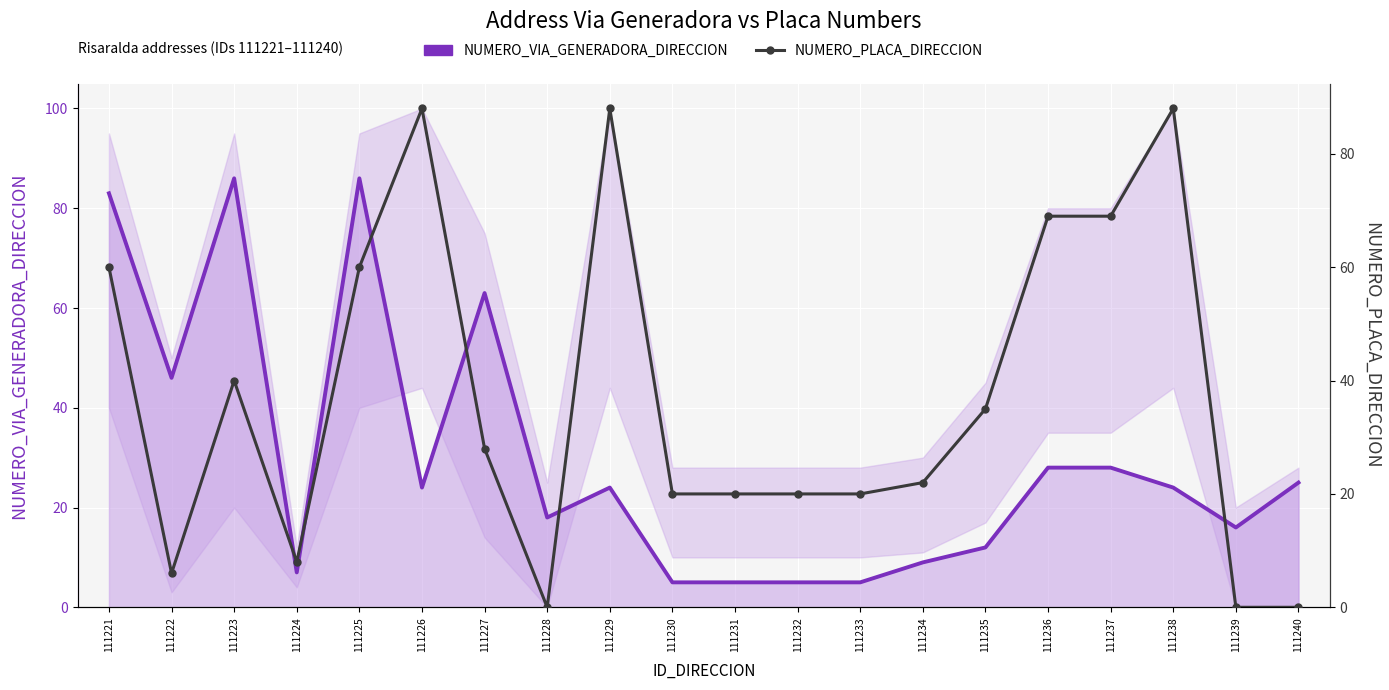

What is the value of the NUMERO_VIA_GENERADORA_DIRECCION point at the 6th from the left?

24